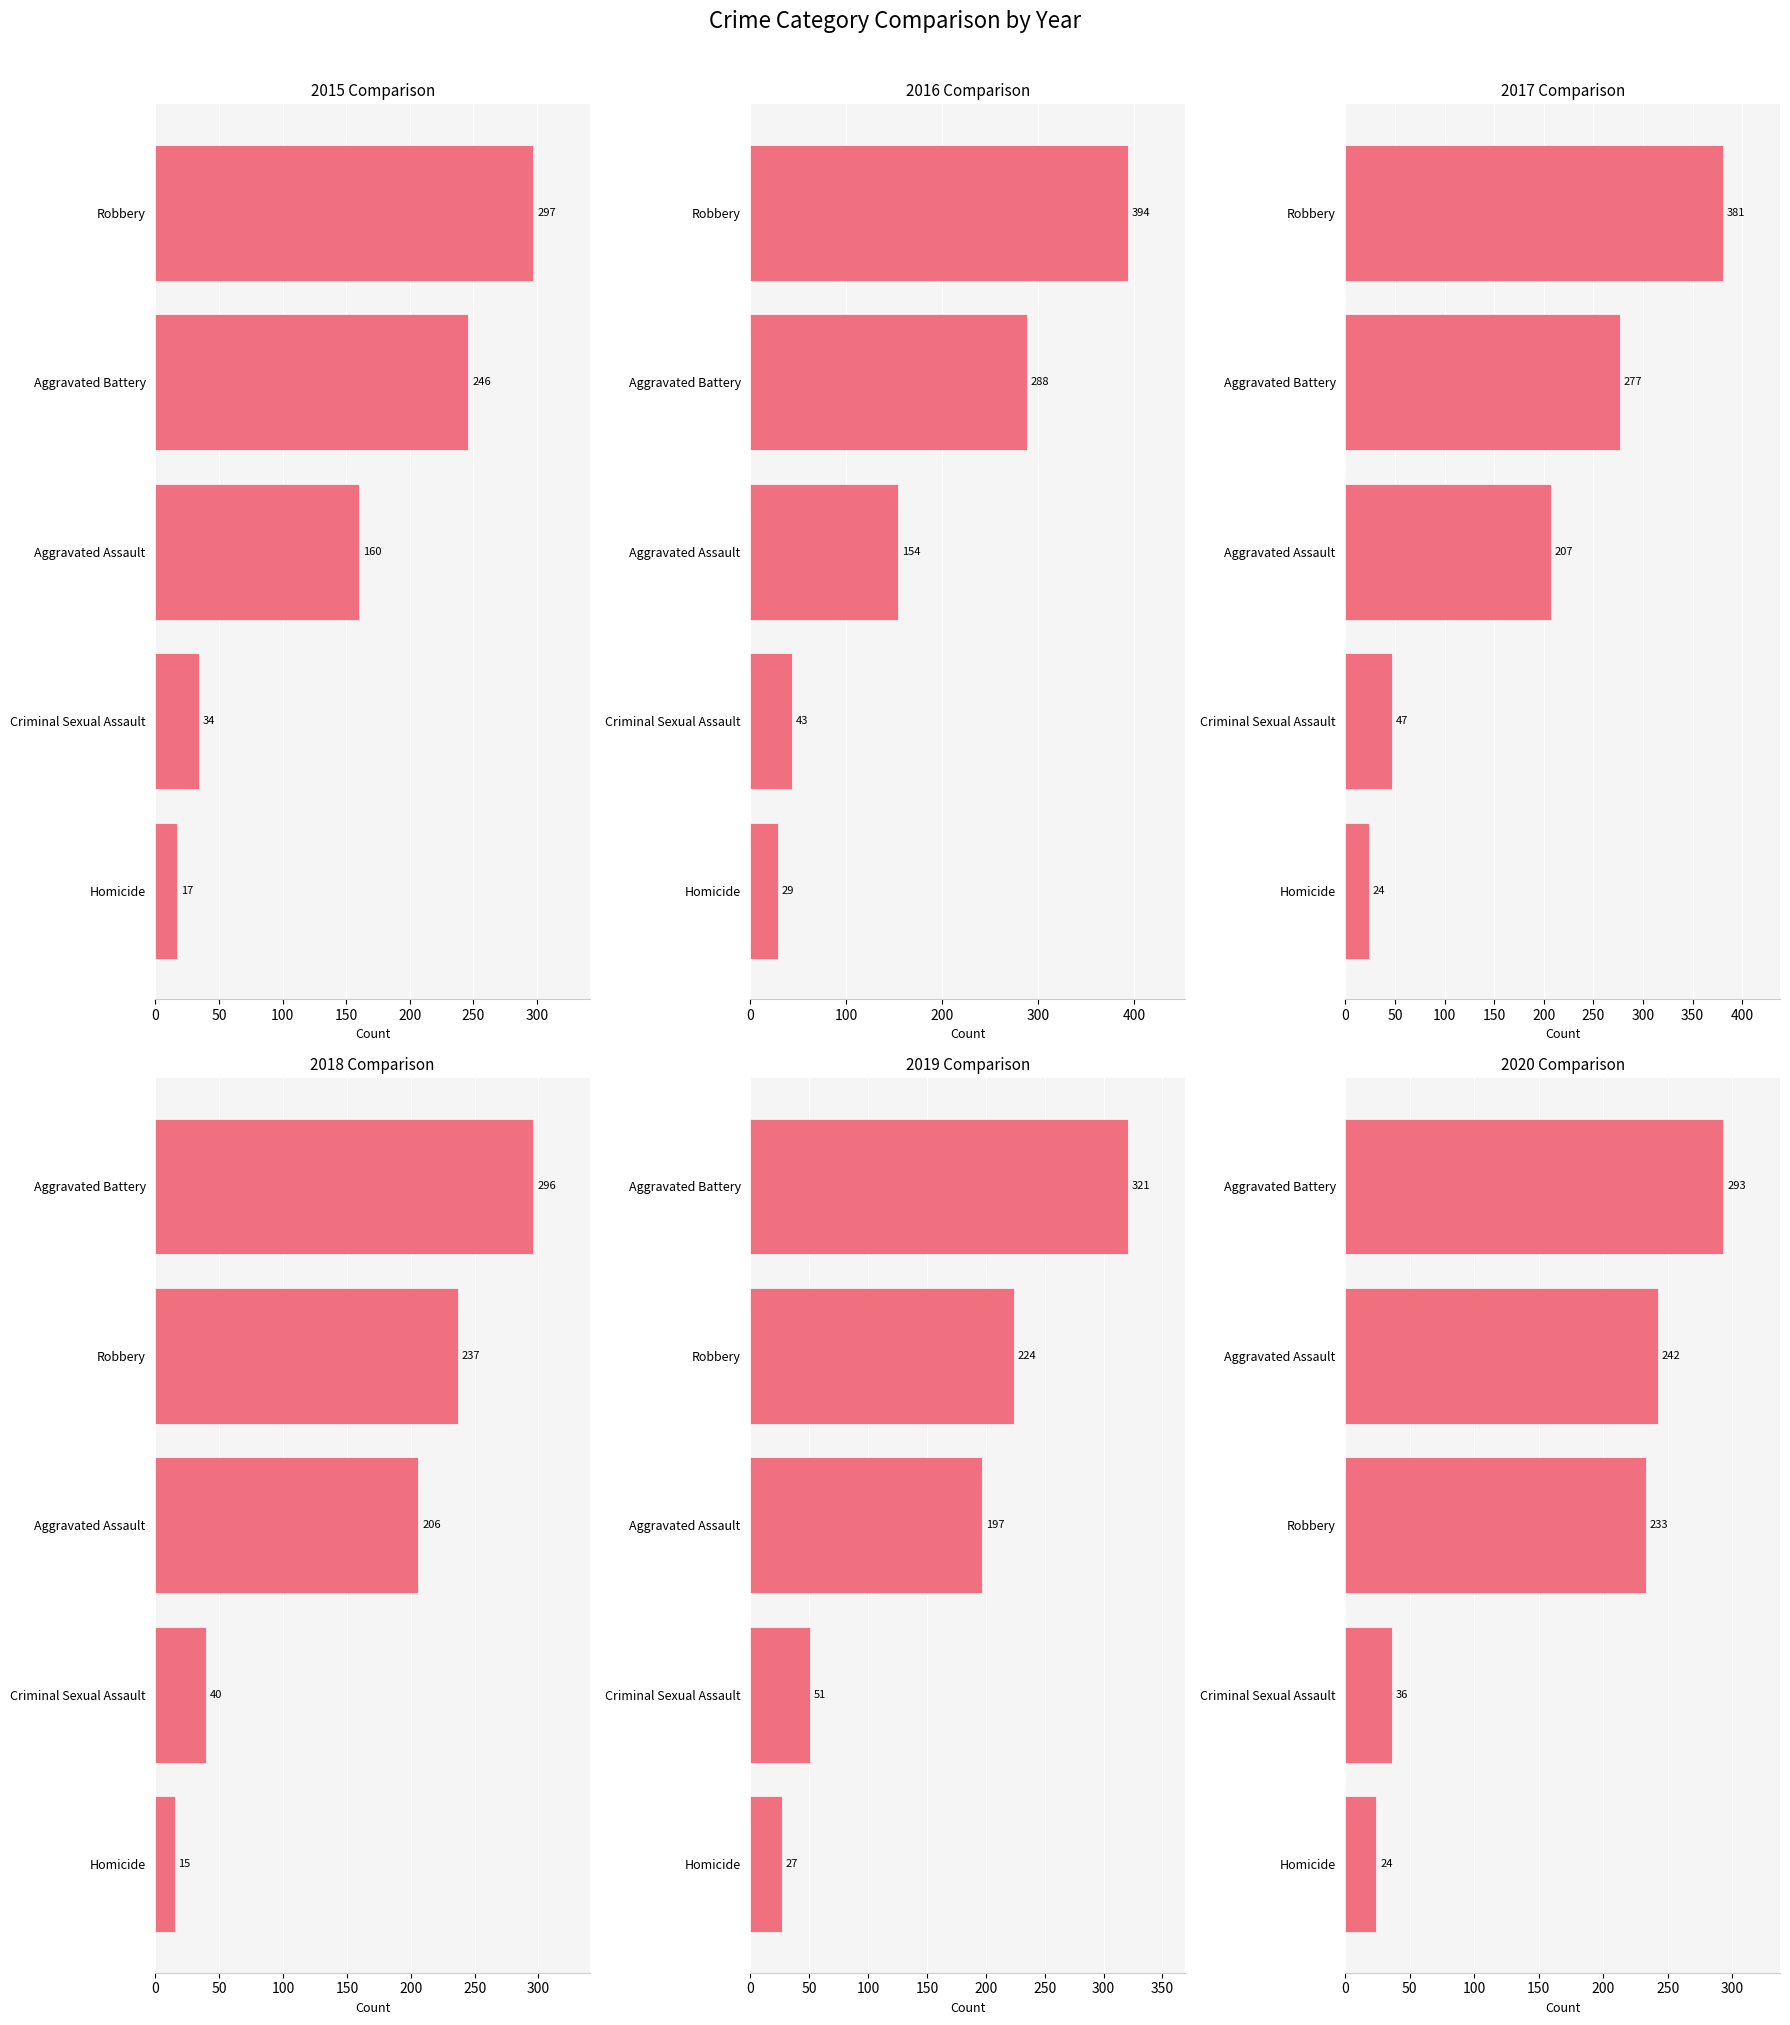

What is the minimum value for 2019?

27